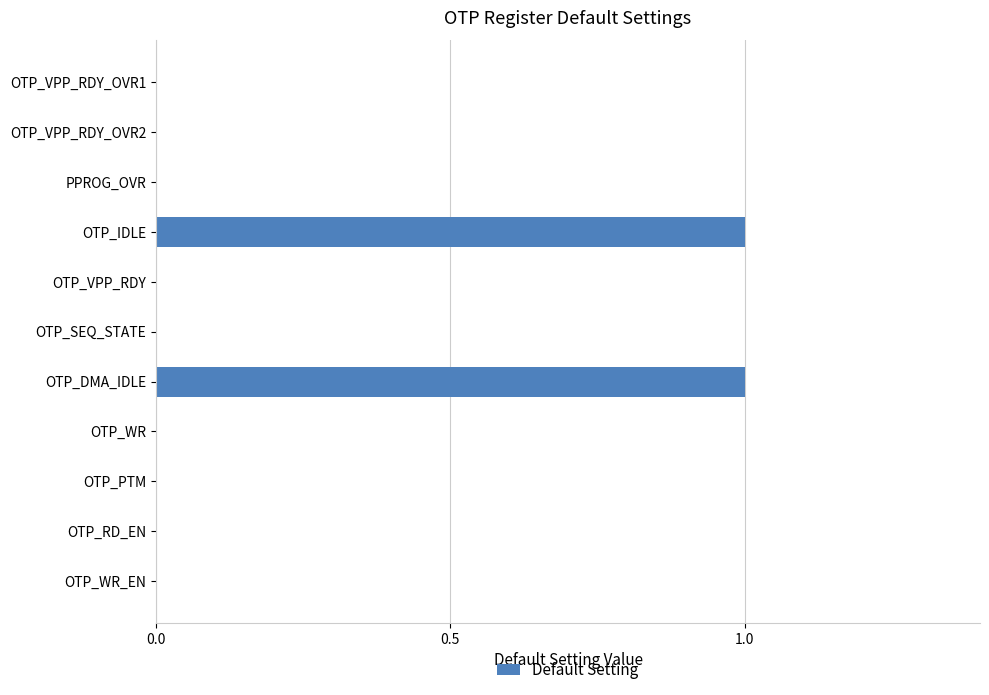

What is the change in value from OTP_VPP_RDY_OVR1 to OTP_DMA_IDLE?

+1